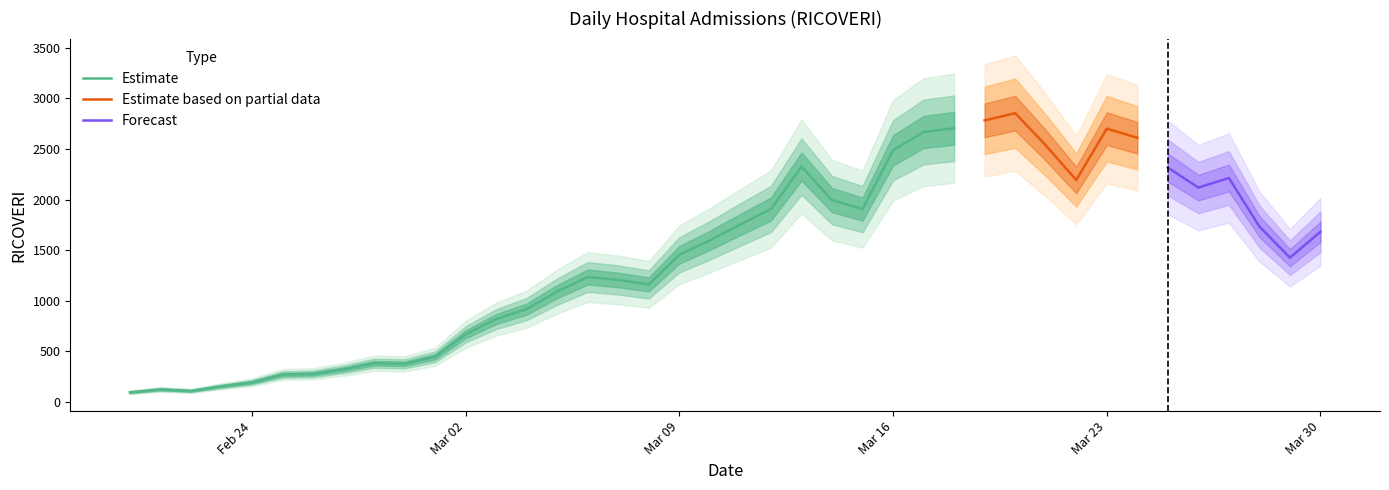

The chart shows a value of 783 at 01/03/2020. True or false?

False